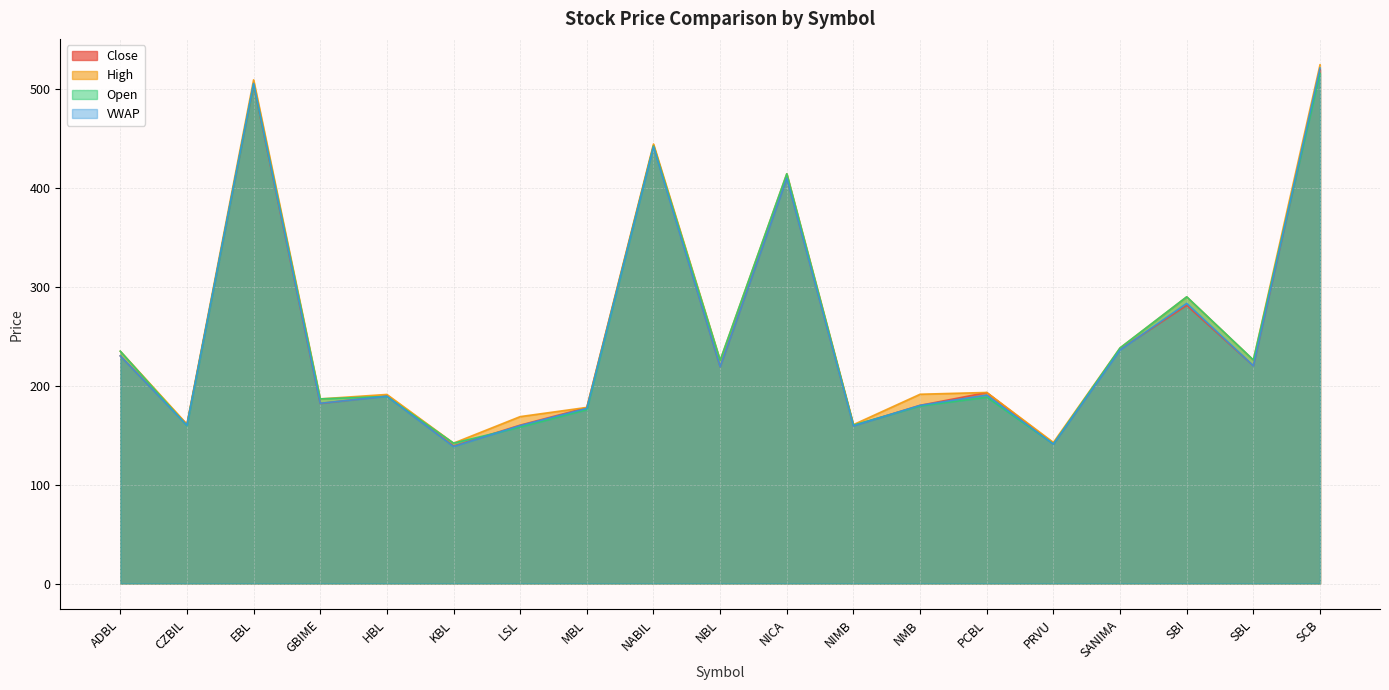

Is it true that Close equals 48.3 at NIMB?

False